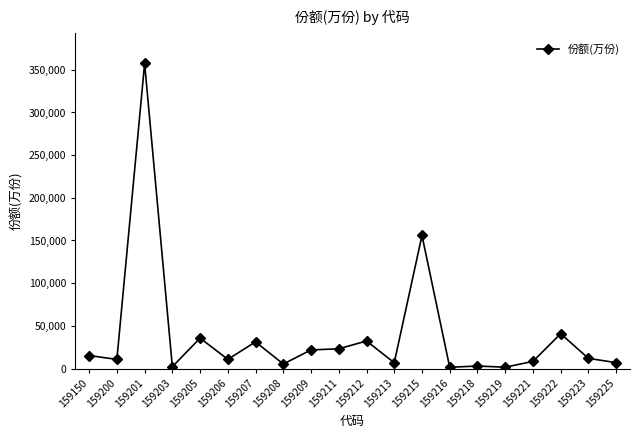

Is it true that the value at 159200 is 10778?

True